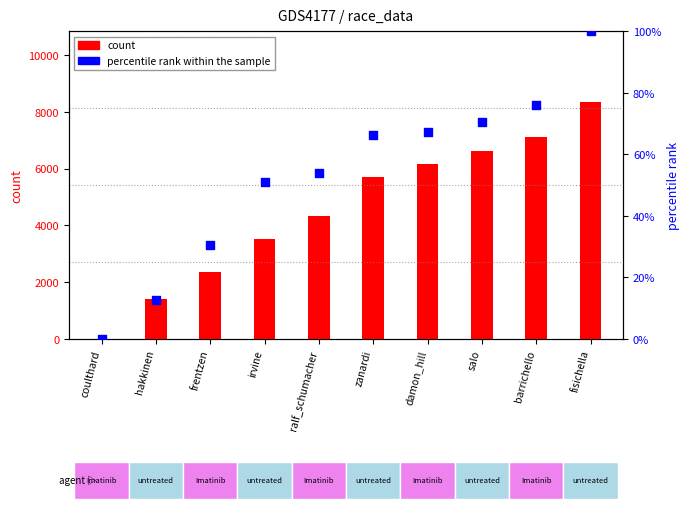

Which series has the largest total across all categories?

count